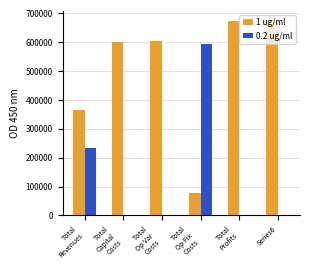

What is the maximum value shown in the chart?

675416.3